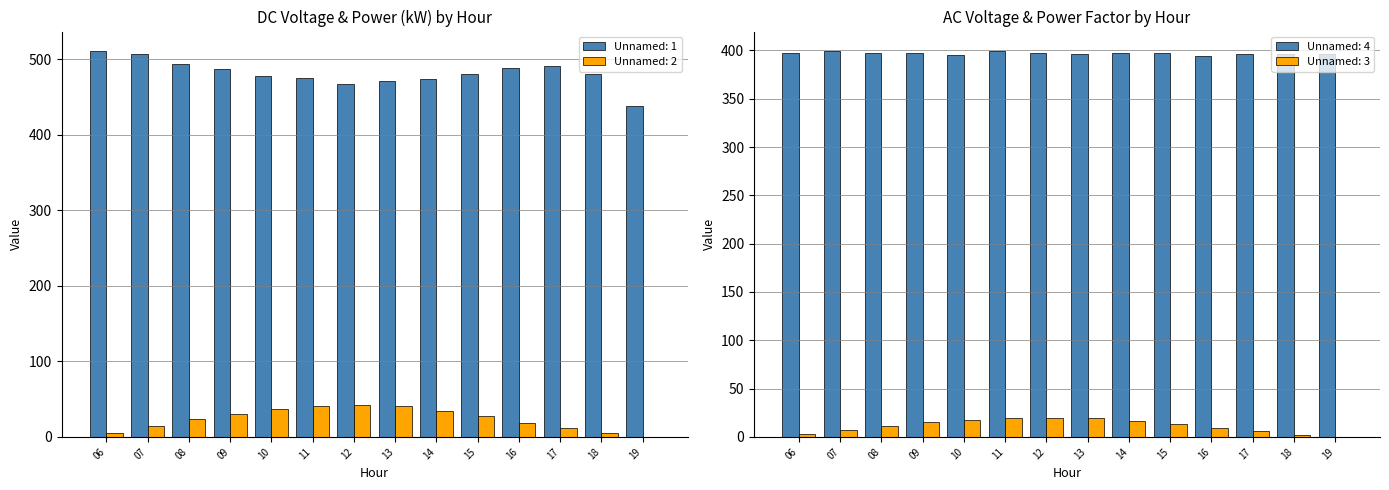

What is the value of the Unnamed: 3 bar at the 2nd from the left?

7.1